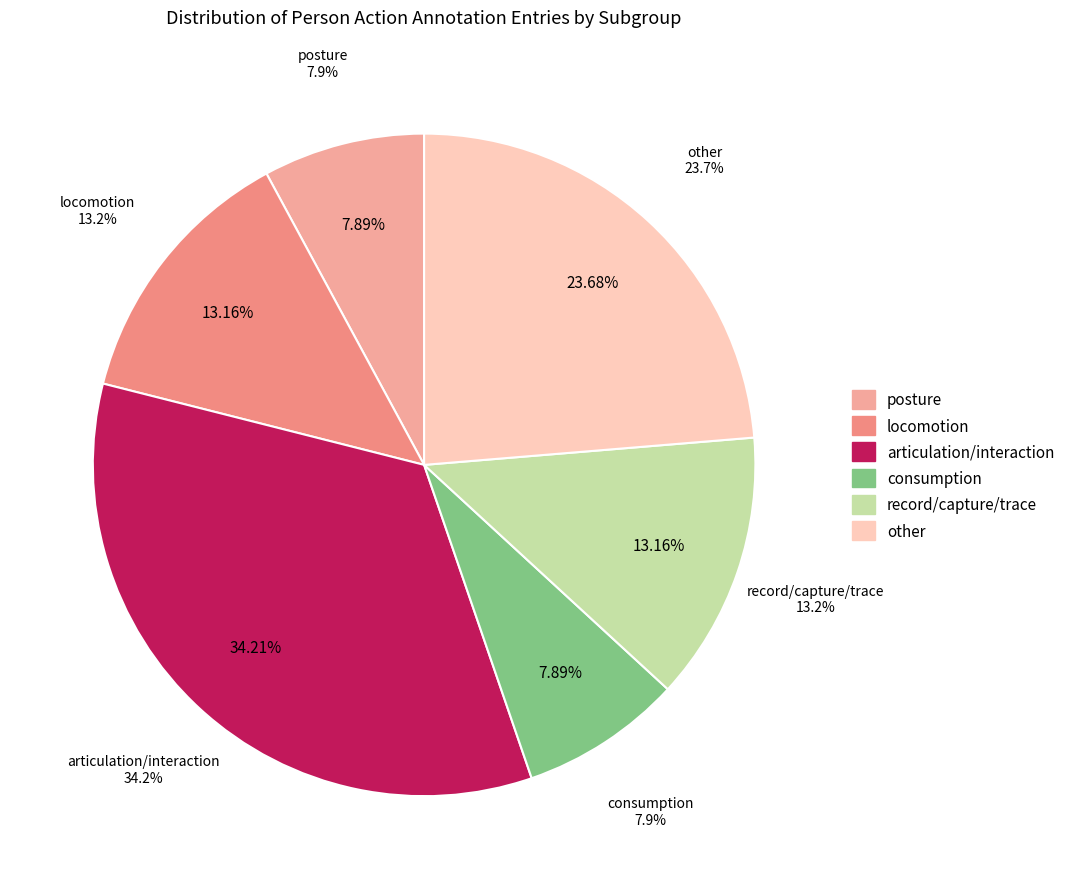

How many slices are in this pie chart?

6